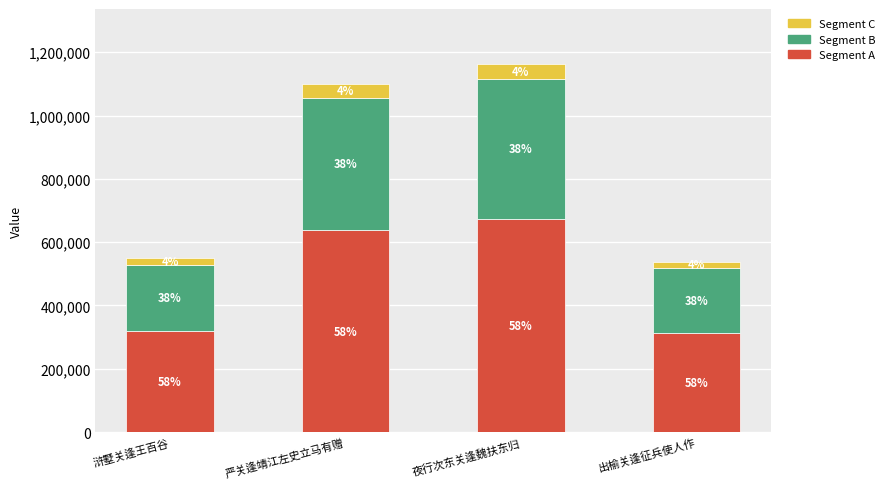

What are all the series names shown in the legend?

Segment C, Segment B, Segment A